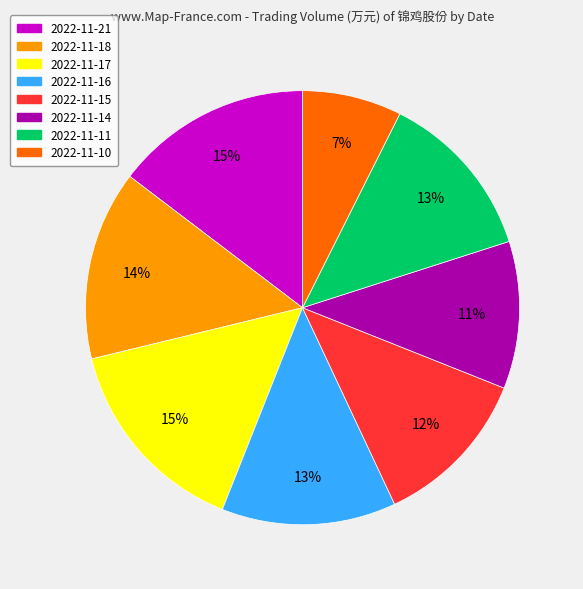

To the nearest percent, what is the difference between the 2022-11-15 and 2022-11-18 slice percentages?

2%